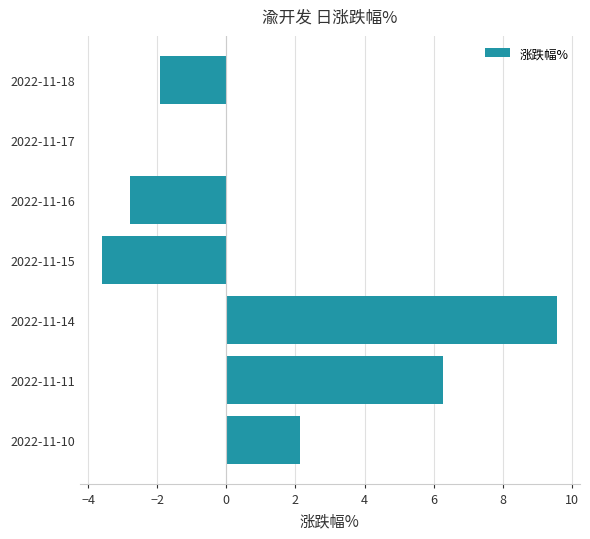

What is the change in value from 2022-11-18 to 2022-11-15?

-1.7